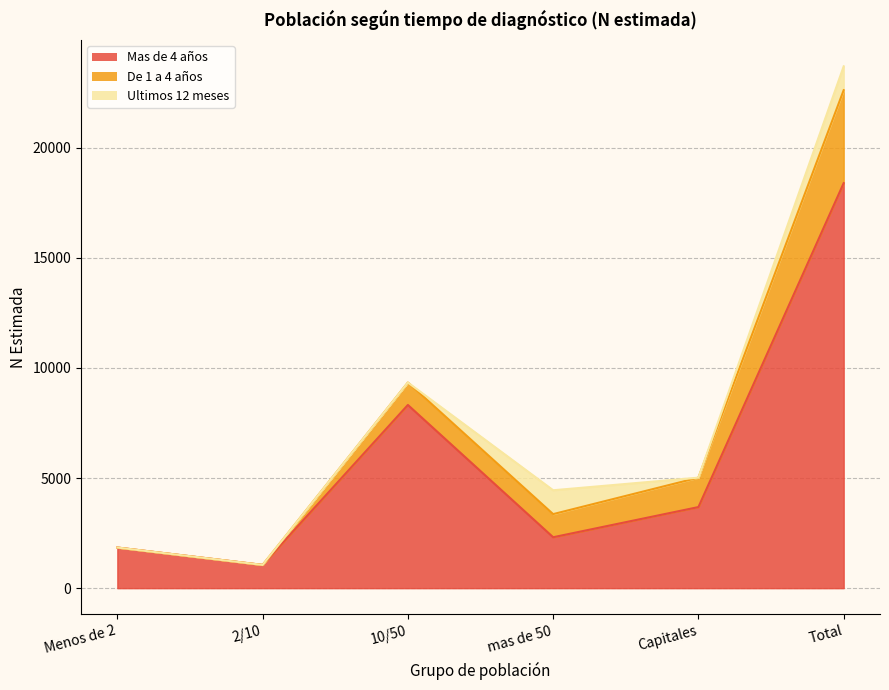

How many distinct data groups are displayed?

3